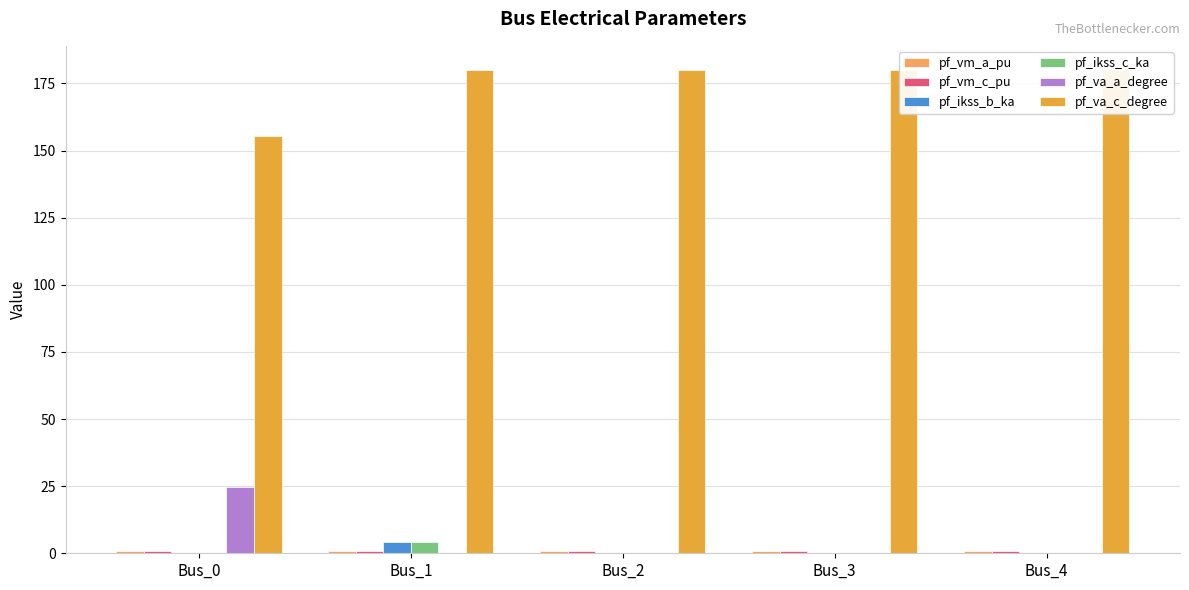

What is the sum of all pf_va_a_degree values?

24.8